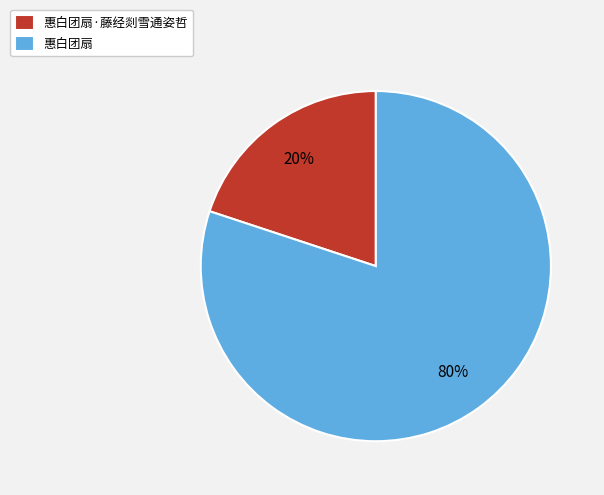

How many slices are in this pie chart?

2